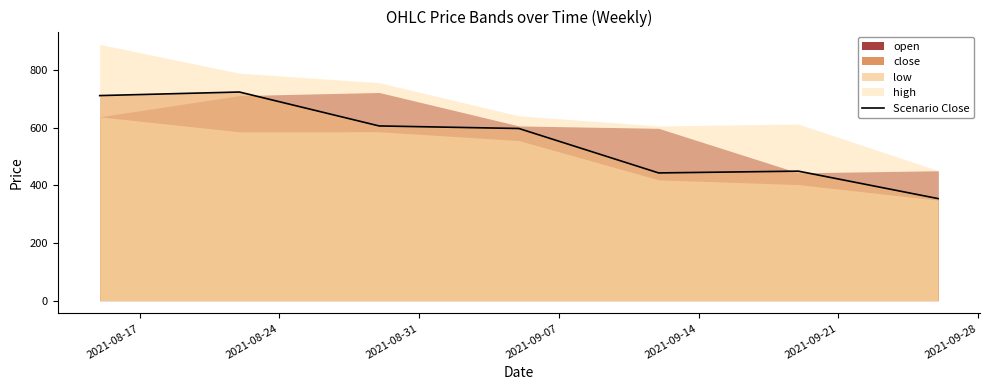

What position from the left is 2021-09-21?

6